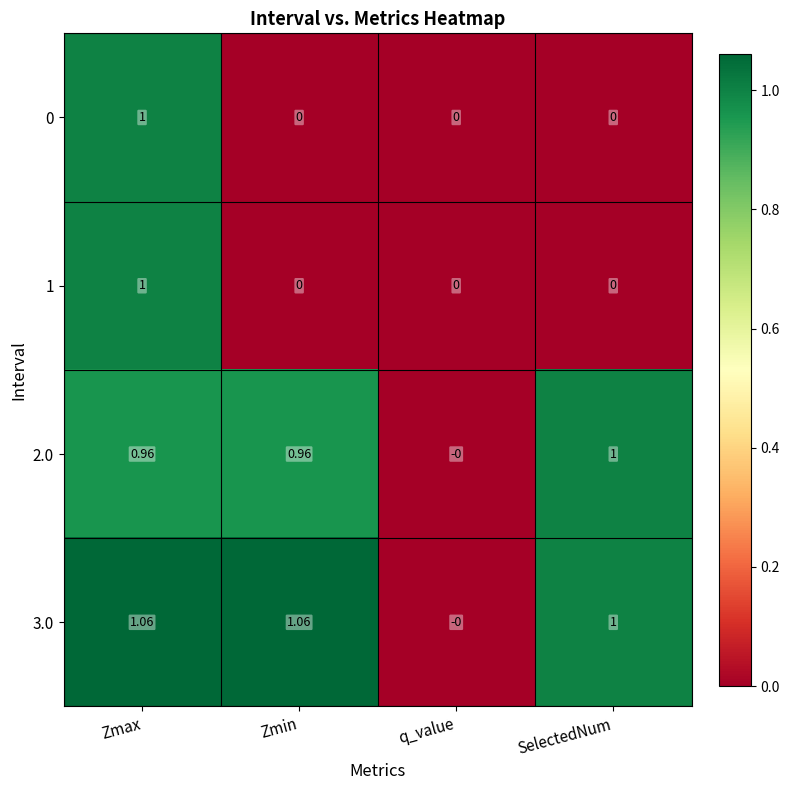

Which series has the widest spread of values?

3.0